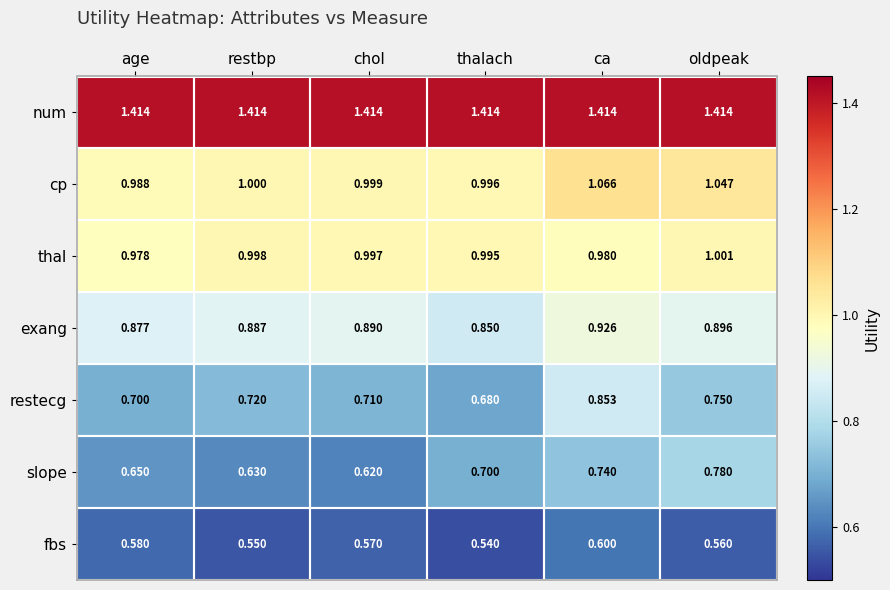

Where is slope nearest to the value 0?

chol